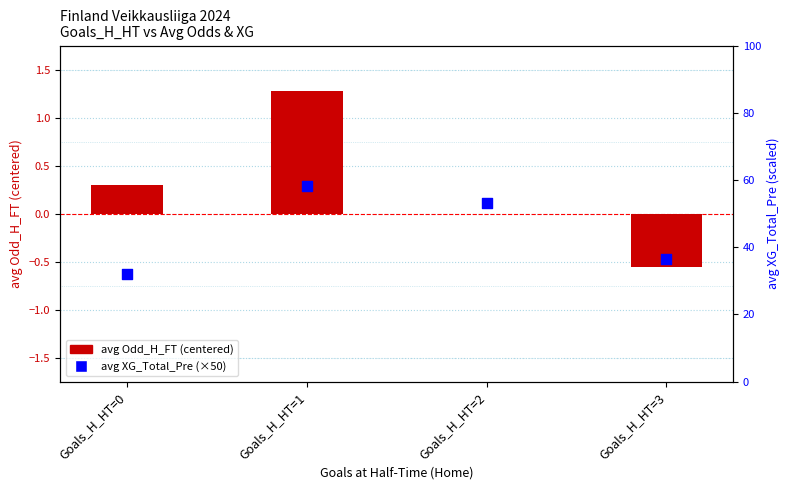

What are all the series names shown in the legend?

avg Odd_H_FT (centered), avg XG_Total_Pre (×50)